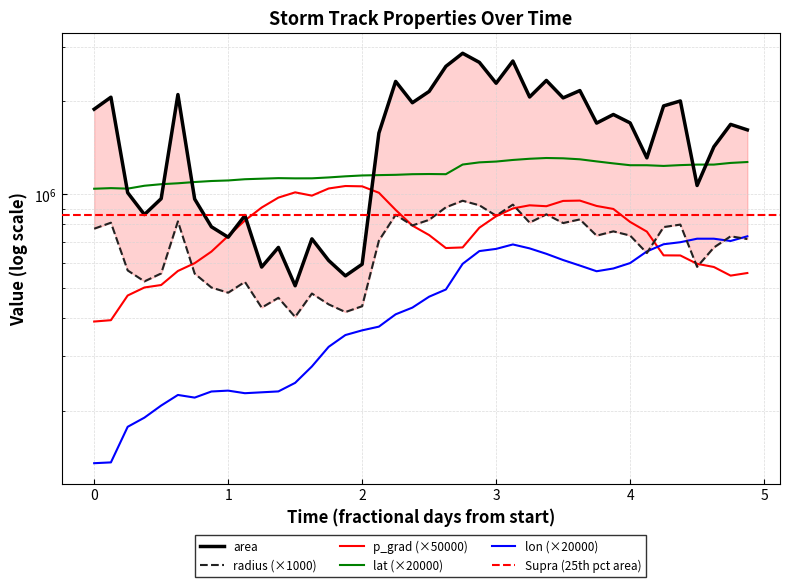

The p_grad series shows 1331503.2 at 21383.125. True or false?

False